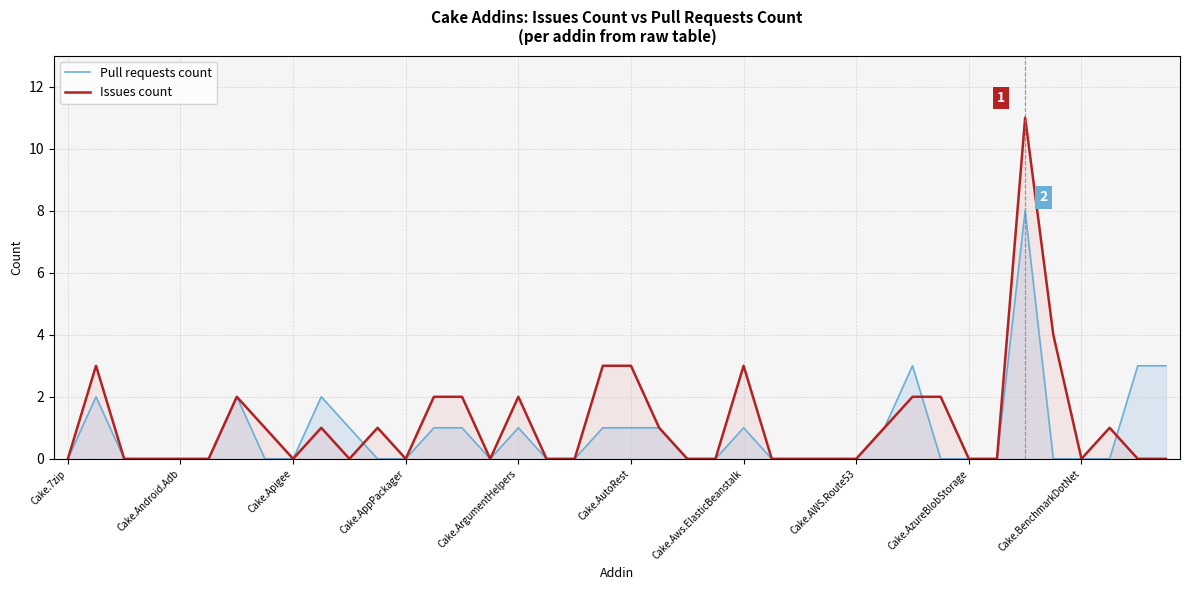

What is the sum of all Issues count values?

45